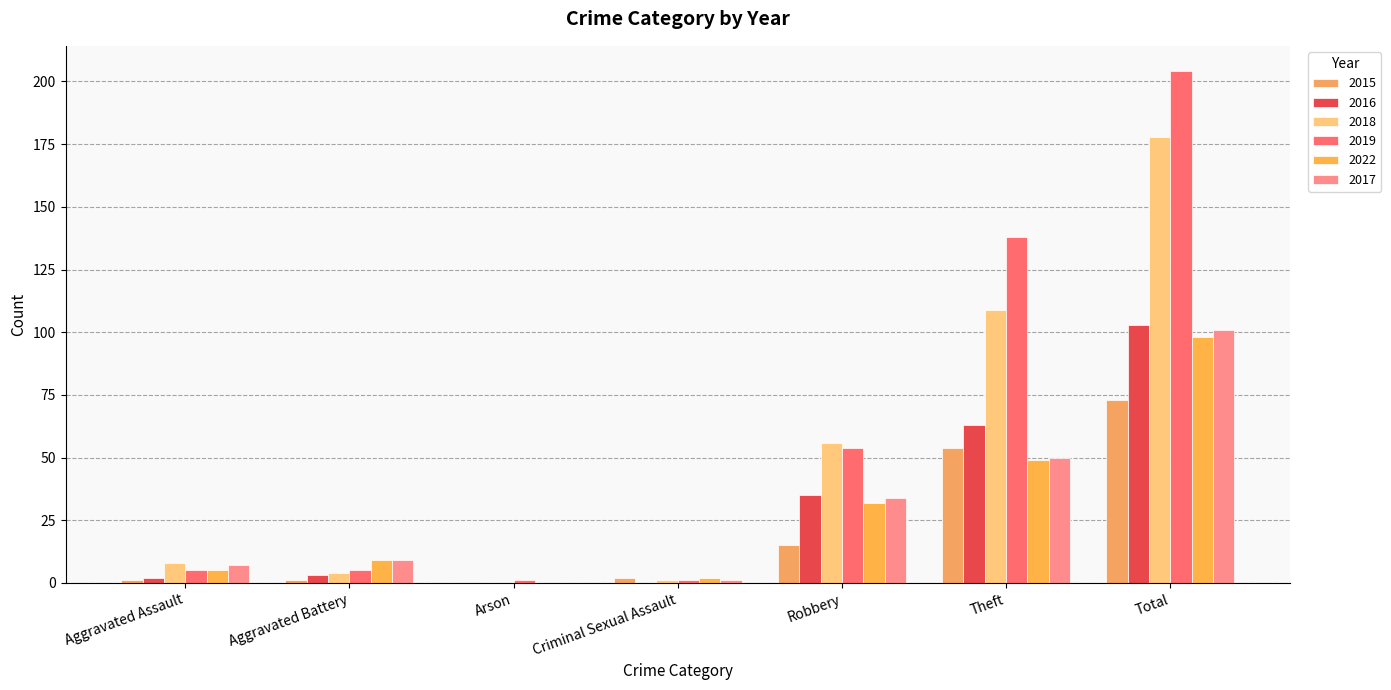

At which category is the sum across all series the highest?

Total